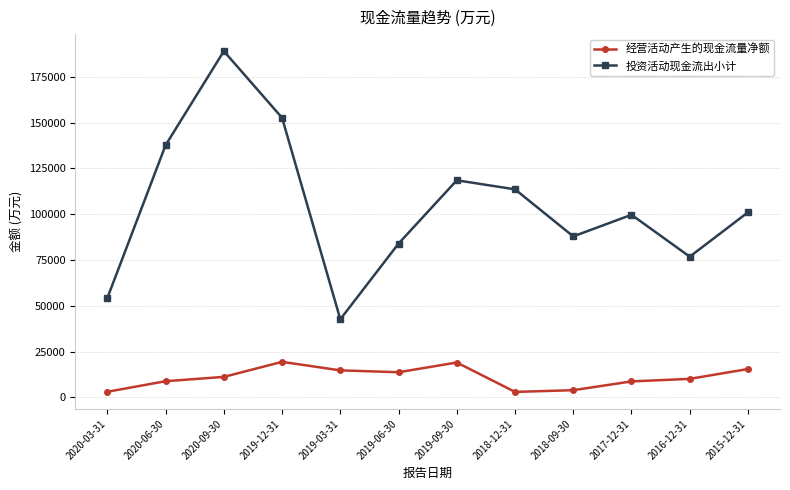

What is the difference between the 投资活动现金流出小计 values at 2015-12-31 and 2019-03-31?

58373